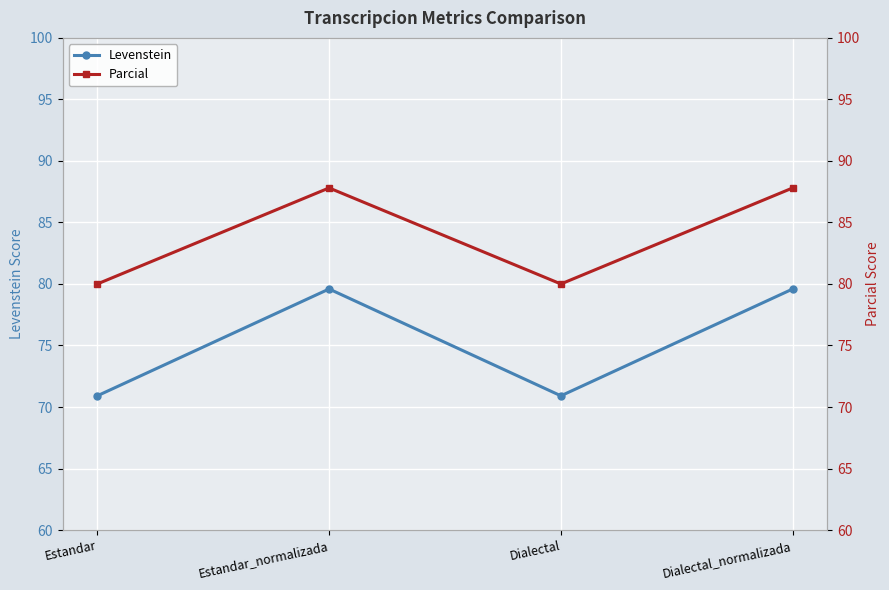

At which category does Levenstein reach its first local valley?

Dialectal